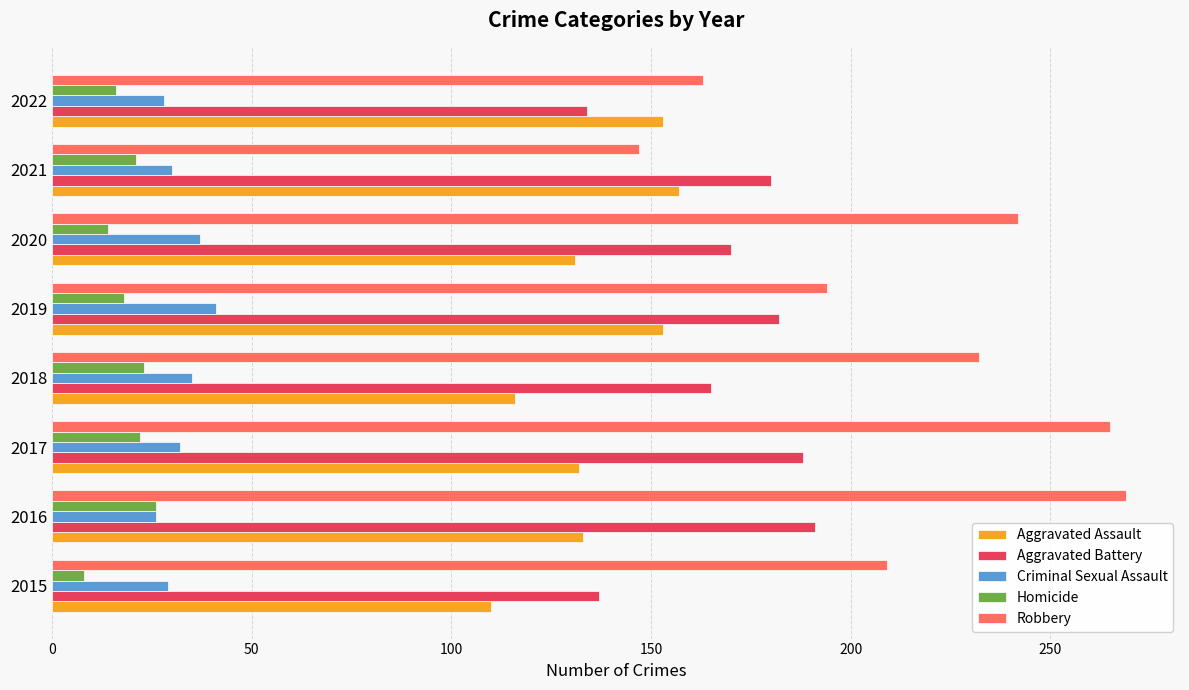

Which series has the largest range (max minus min)?

Robbery